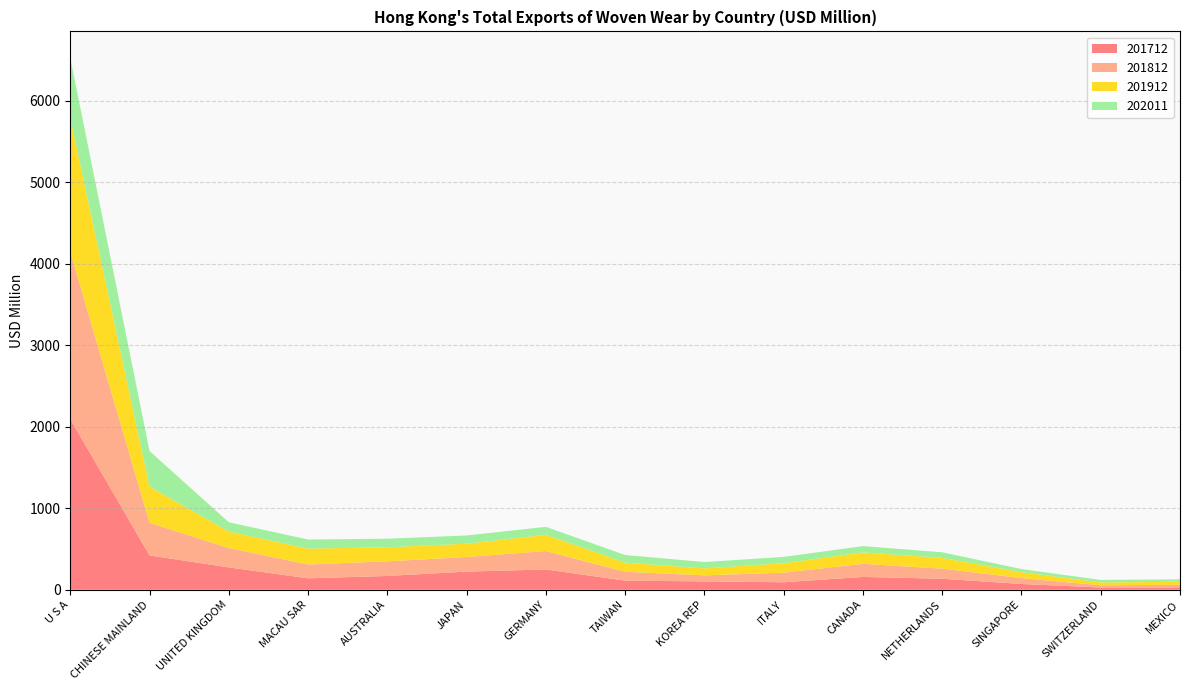

Reading right to left, transcribe all the data shown in this chart.

201712: 28.1	27.4	71.0	135.1	157.2	91.9	102.3	111.9	249.0	222.6	169.3	140.5	274.2	421.4	2093.4
201812: 32.9	26.8	72.1	124.0	160.9	118.1	74.1	108.6	226.4	178.7	179.5	169.3	237.7	400.1	2053.9
201912: 37.1	35.5	72.4	132.3	140.5	115.5	85.8	112.2	198.9	164.0	172.0	195.0	202.1	443.0	1639.9
202011: 30.0	30.6	38.3	68.4	76.8	77.6	77.9	93.7	97.7	100.5	105.4	111.5	113.7	437.3	736.8